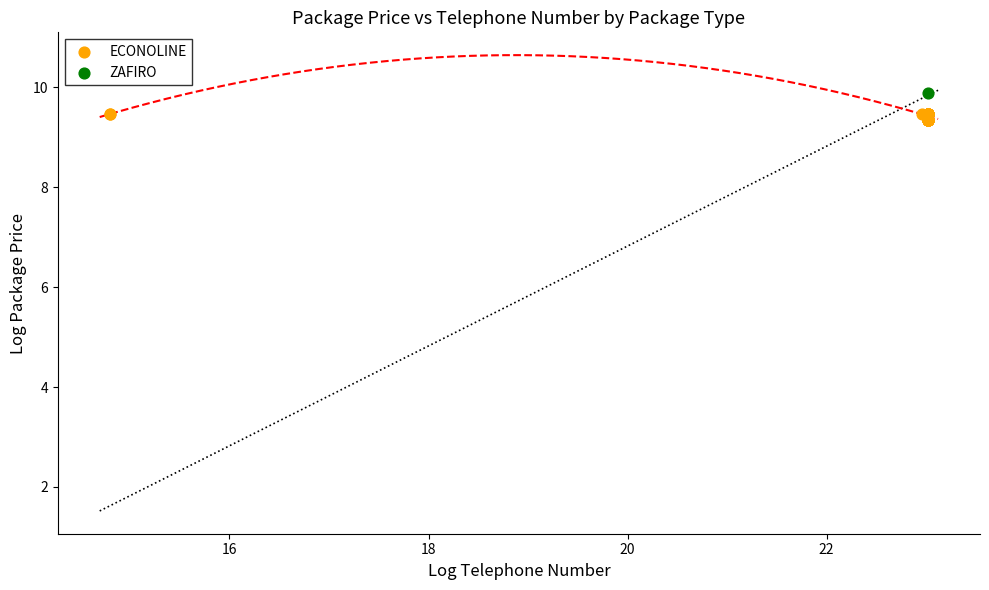

What are all the series names shown in the legend?

ECONOLINE, ZAFIRO